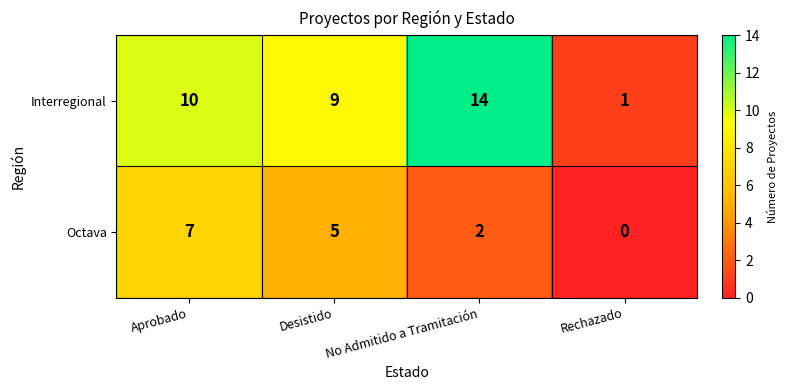

At which category is the sum across all series the highest?

Aprobado